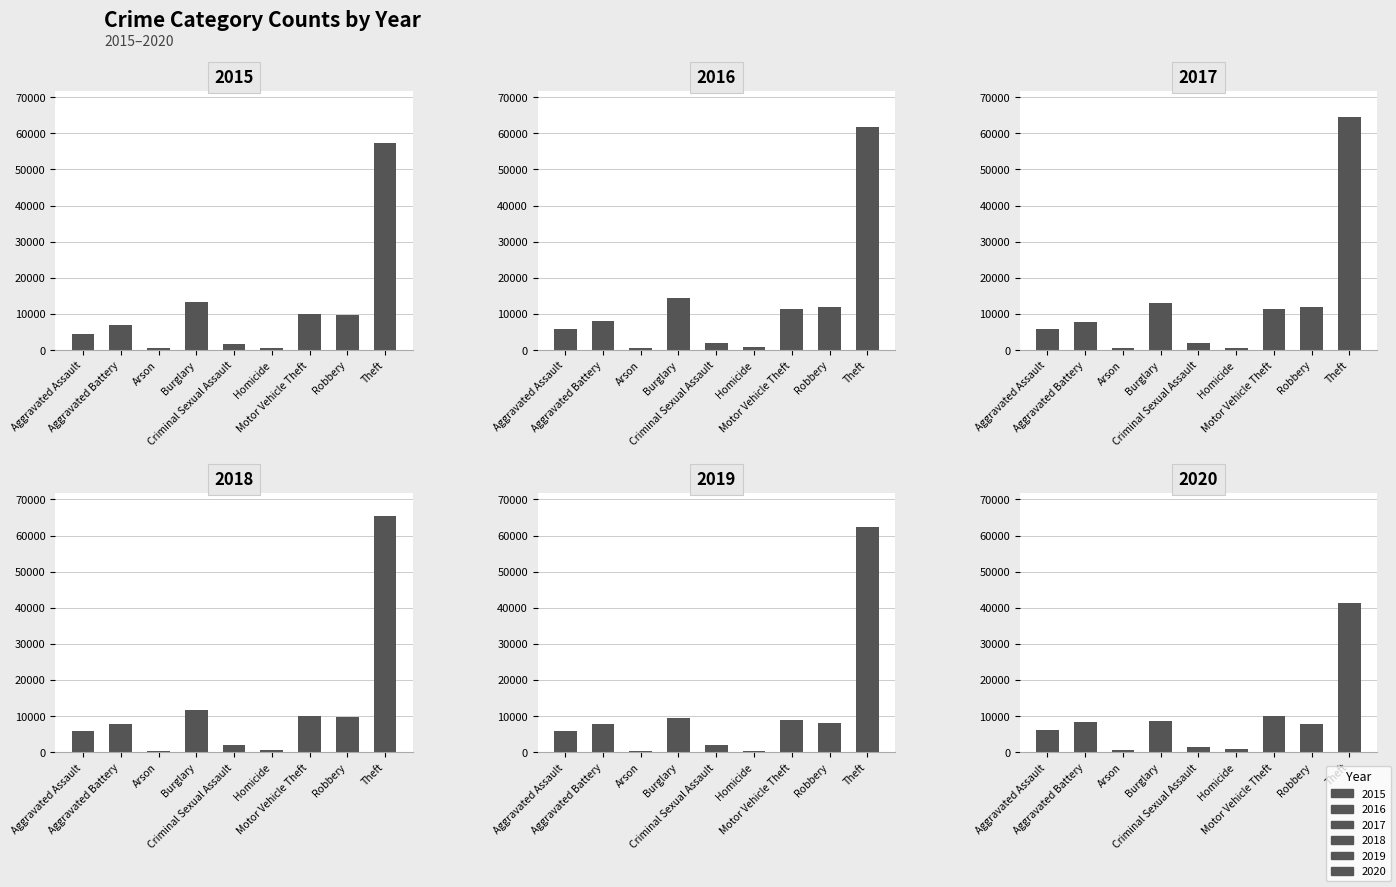

True or false: 2015 has a value of 1683 at Criminal Sexual Assault.

True